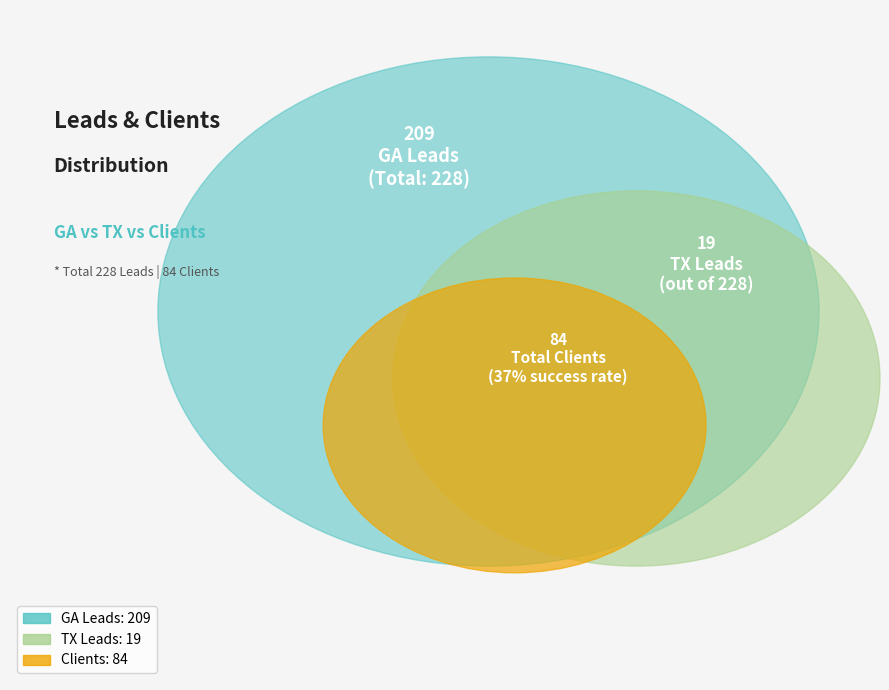

What percentage is the TX Leads slice, to the nearest percent?

6%